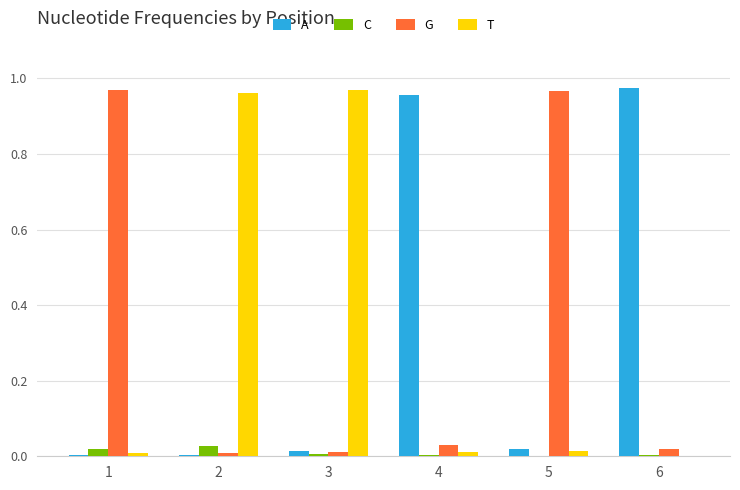

The C series shows 0.0 at 4. True or false?

True